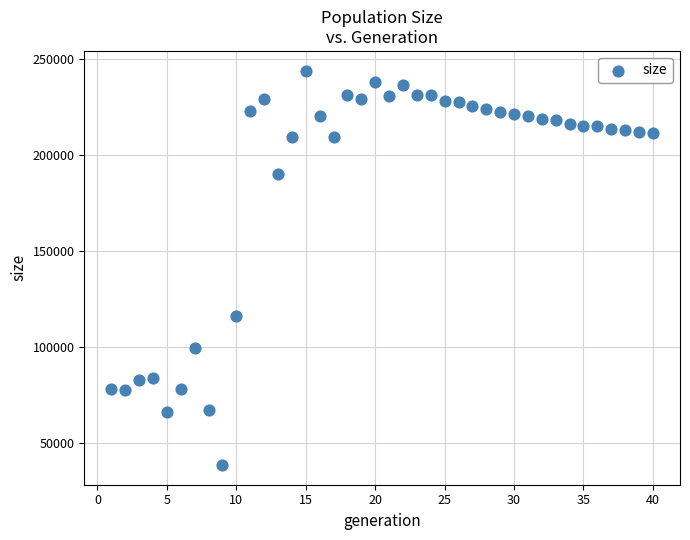

What is the range of X values (max minus min)?

39